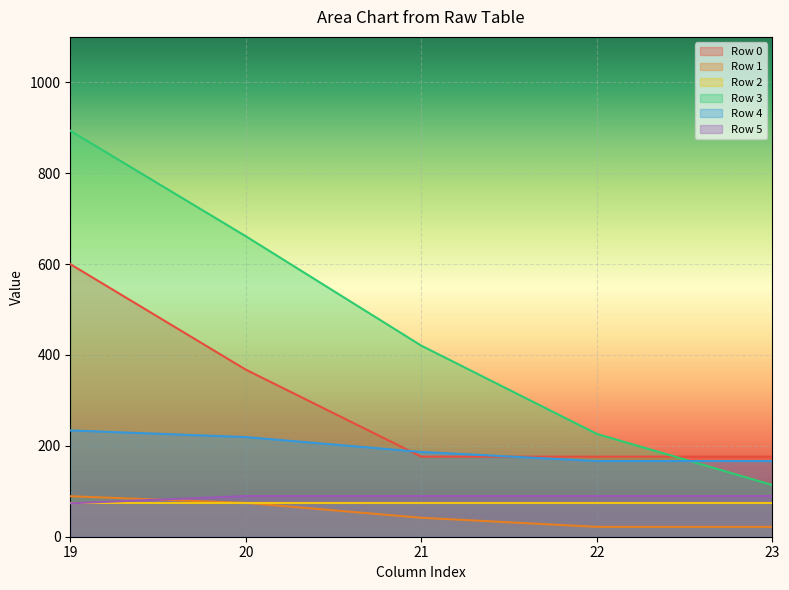

True or false: Row 3 and Row 0 intersect in this chart.

True